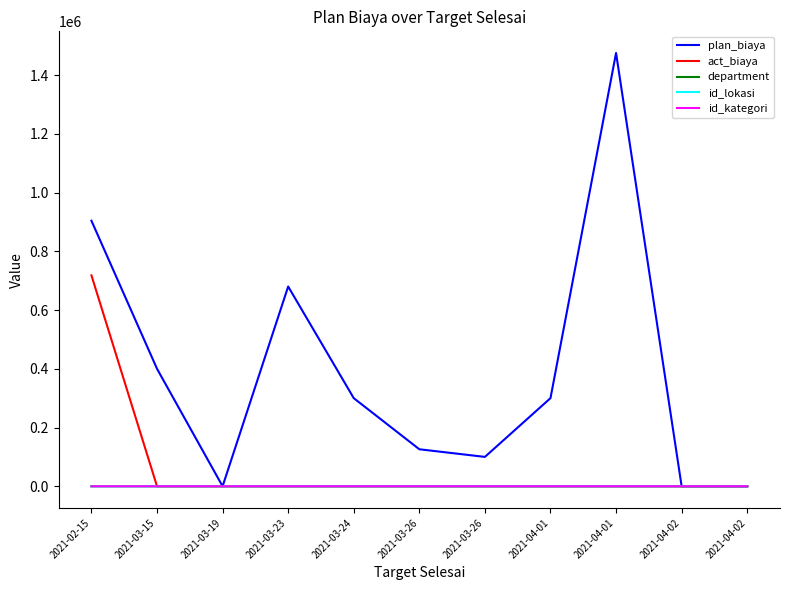

What is the total value across all series at 2021-02-15?

1622011